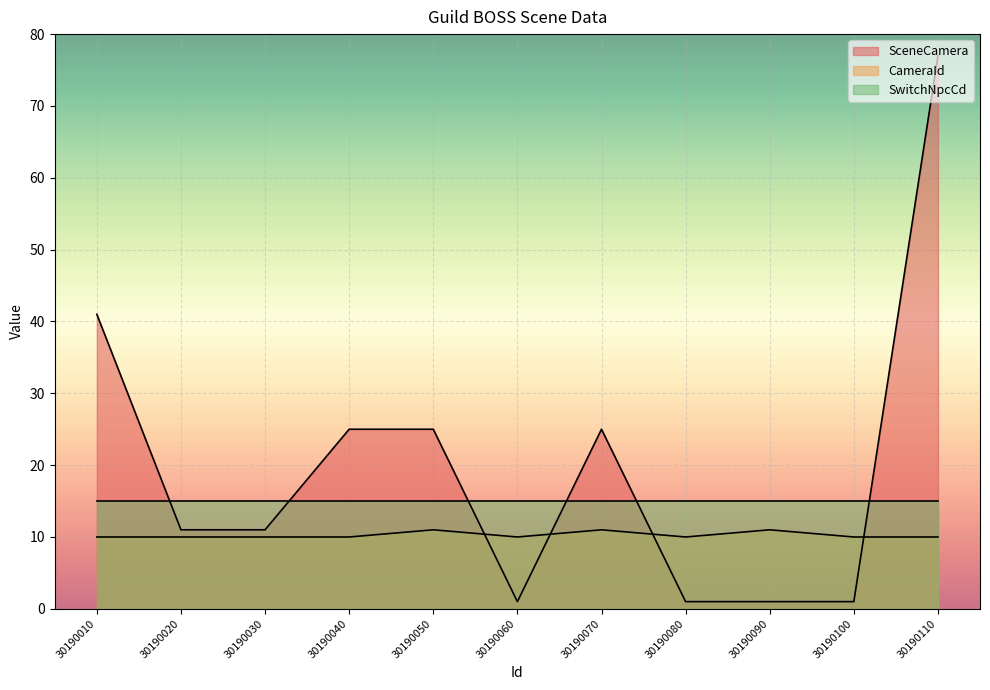

Which series changed the most between 30190010 and 30190020?

SceneCamera